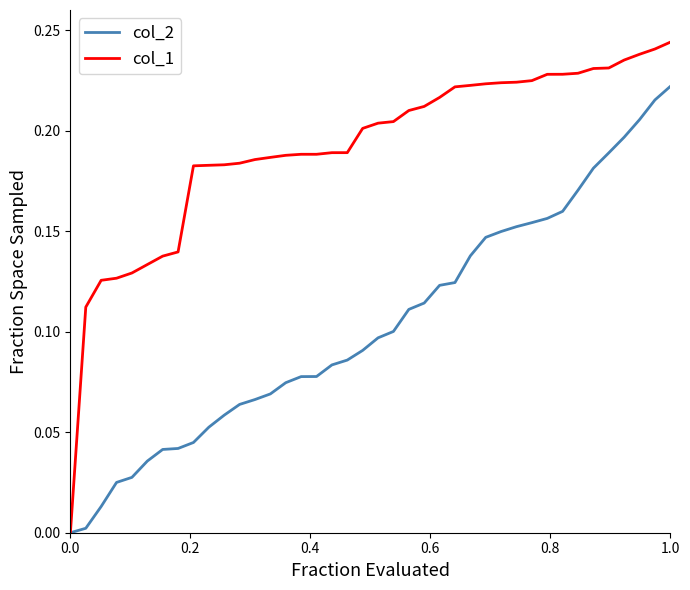

List the series in order of their overall mean, lowest first.

col_2, col_1